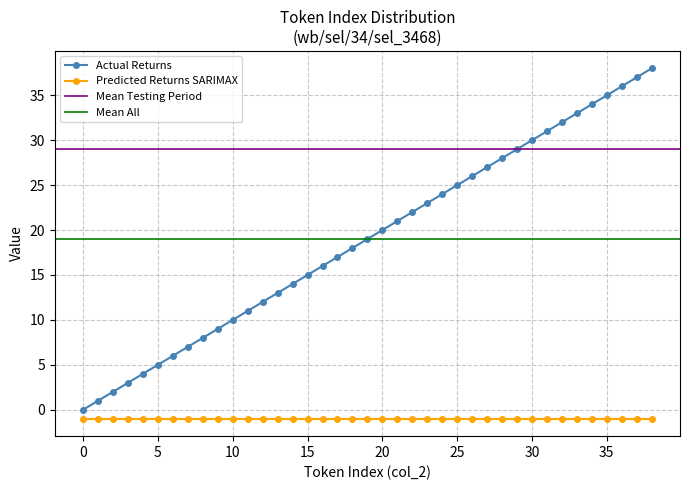

What is the value of the 24th point from the left?

23